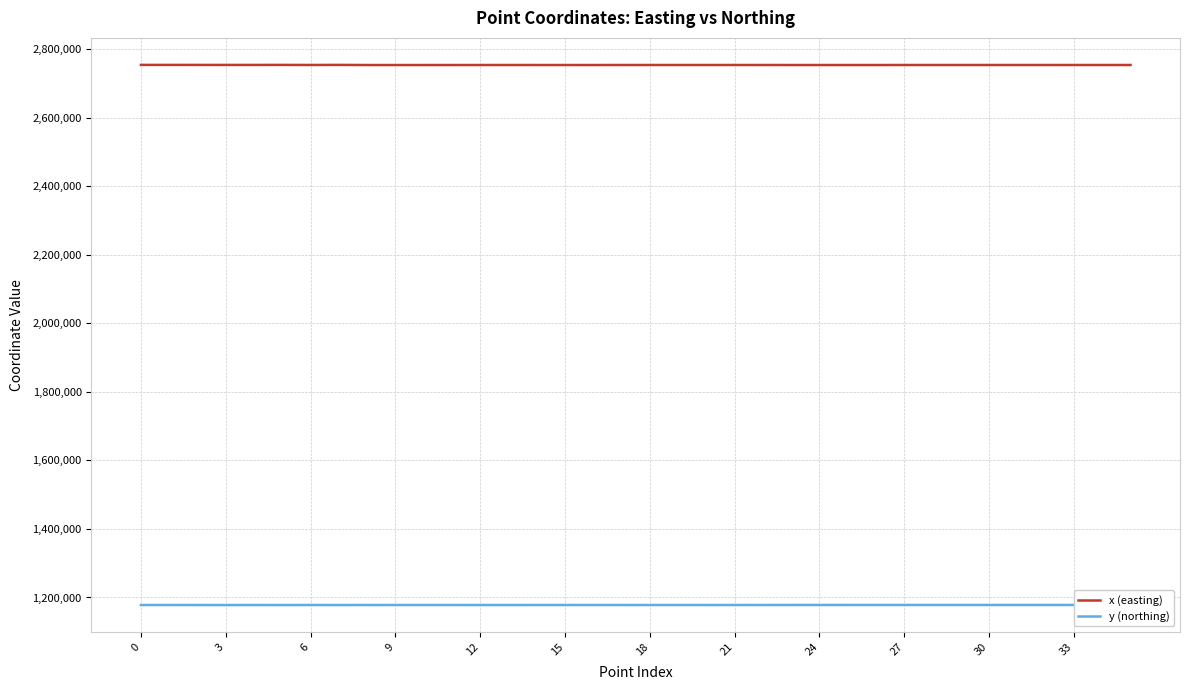

In x (easting), how many points are higher than both neighbors (excluding endpoints)?

7